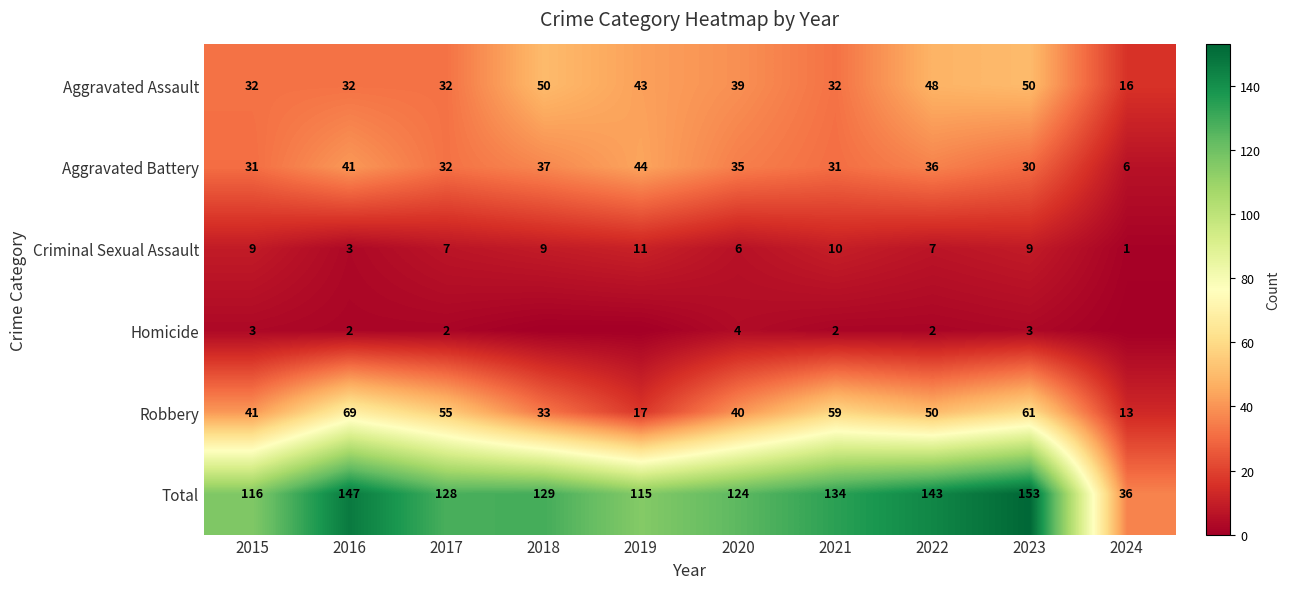

Where is Robbery nearest to the value 41?

2015